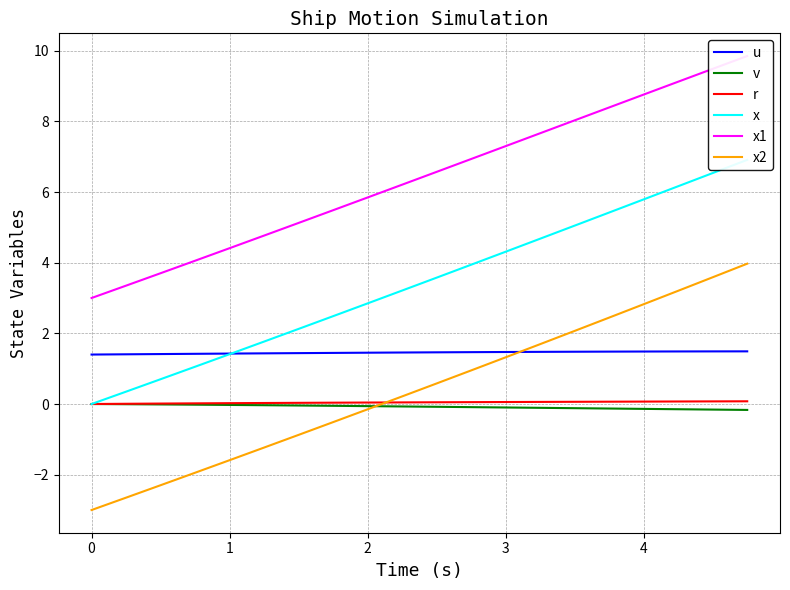

What is the highest value of the x1 series?

9.8